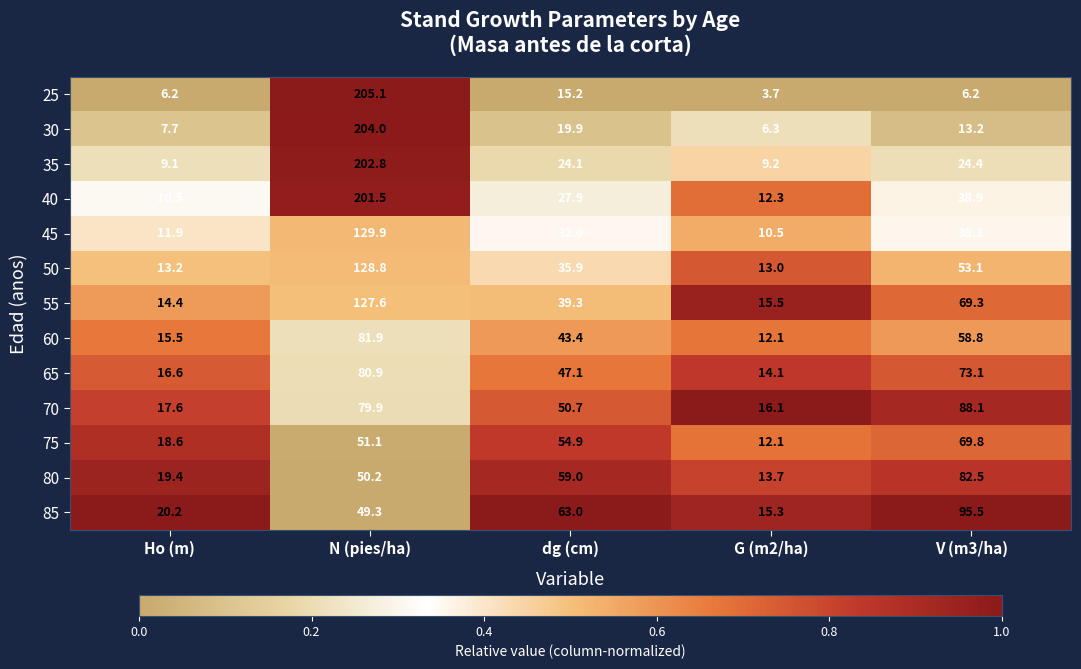

What is the approximate value of 30 at N (pies/ha)?

204.0